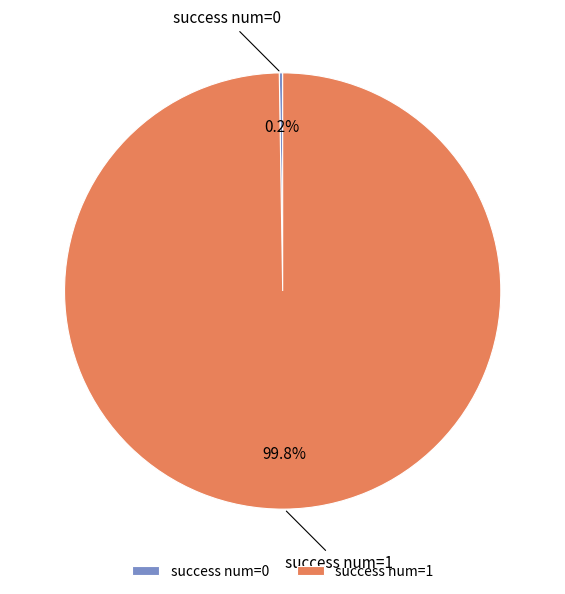

Is there a majority slice in this chart?

Yes